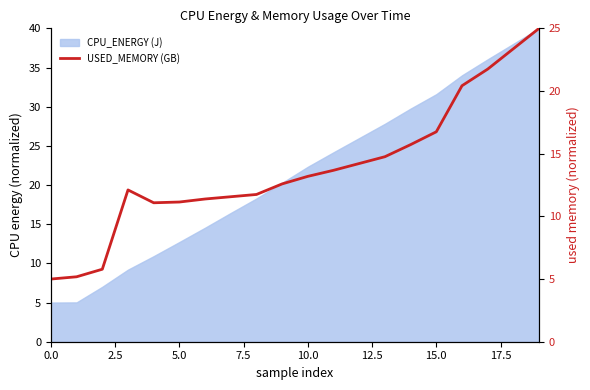

At which label does the data first exceed 13?

10